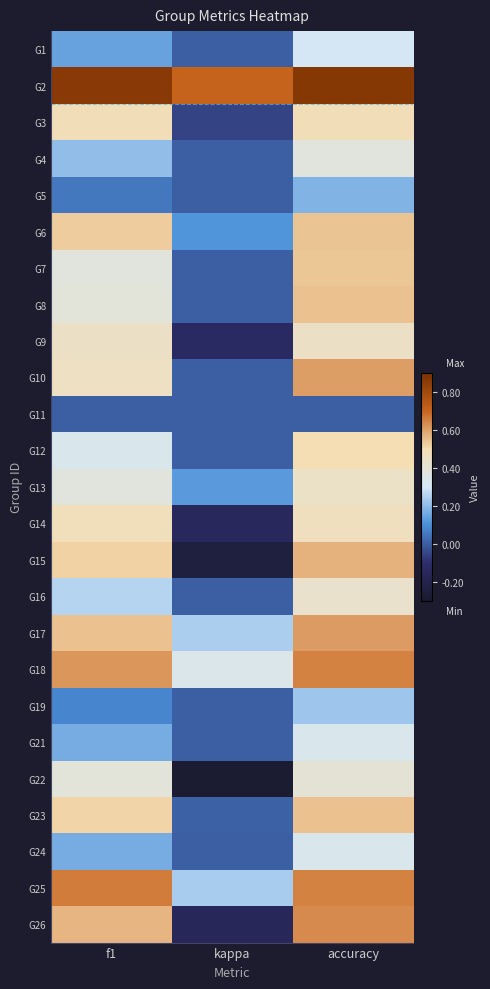

Reading left to right, extract all data points from this chart.

G1: f1=0.1	kappa=0.0	accuracy=0.3
G2: f1=0.9	kappa=0.7	accuracy=0.9
G3: f1=0.5	kappa=-0.1	accuracy=0.5
G4: f1=0.2	kappa=0.0	accuracy=0.4
G5: f1=0.1	kappa=0.0	accuracy=0.2
G6: f1=0.5	kappa=0.1	accuracy=0.5
G7: f1=0.4	kappa=0.0	accuracy=0.5
G8: f1=0.4	kappa=0.0	accuracy=0.5
G9: f1=0.4	kappa=-0.1	accuracy=0.4
G10: f1=0.5	kappa=0.0	accuracy=0.6
G11: f1=0.0	kappa=0.0	accuracy=0.0
G12: f1=0.3	kappa=0.0	accuracy=0.5
G13: f1=0.4	kappa=0.1	accuracy=0.4
G14: f1=0.5	kappa=-0.1	accuracy=0.5
G15: f1=0.5	kappa=-0.2	accuracy=0.6
G16: f1=0.3	kappa=0.0	accuracy=0.4
G17: f1=0.5	kappa=0.2	accuracy=0.6
G18: f1=0.6	kappa=0.3	accuracy=0.7
G19: f1=0.1	kappa=0.0	accuracy=0.2
G21: f1=0.2	kappa=0.0	accuracy=0.3
G22: f1=0.4	kappa=-0.3	accuracy=0.4
G23: f1=0.5	kappa=0.0	accuracy=0.5
G24: f1=0.2	kappa=0.0	accuracy=0.3
G25: f1=0.7	kappa=0.2	accuracy=0.6
G26: f1=0.6	kappa=-0.2	accuracy=0.6